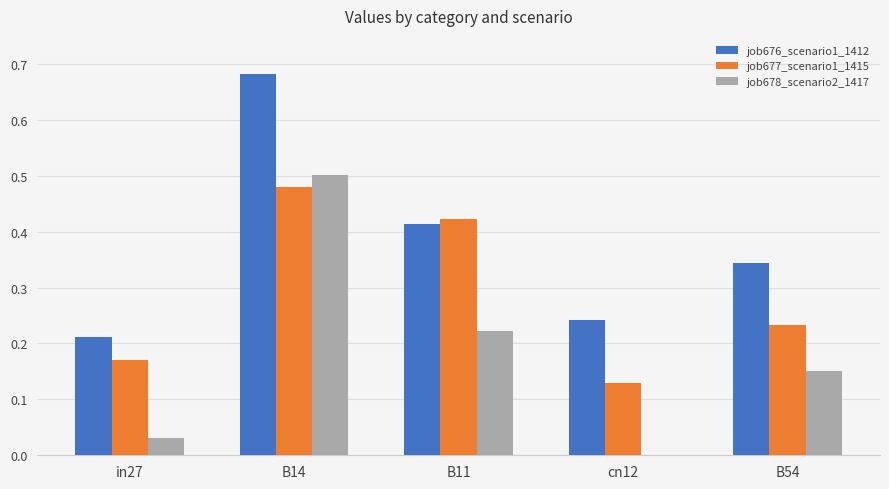

The value of job676_scenario1_1412 at B54 is 0.2. True or false?

False